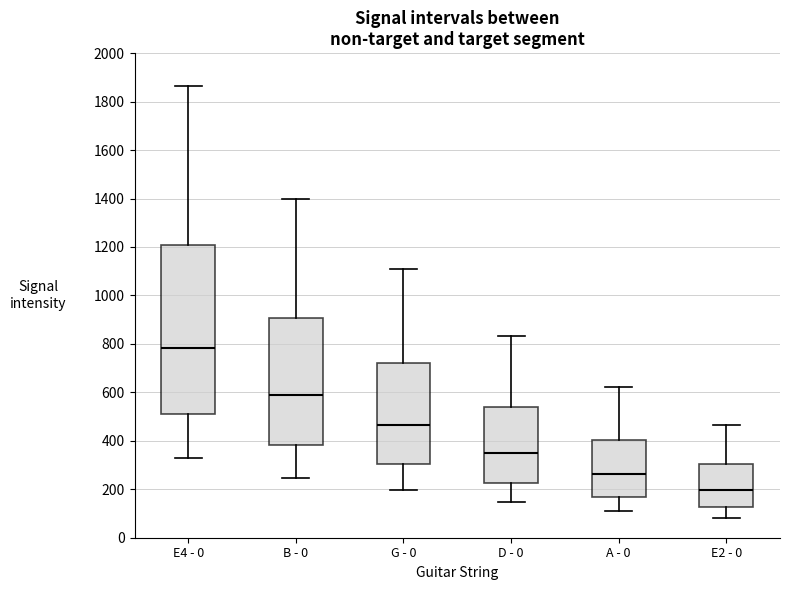

Reading left to right, read every box against the y-axis: the position of its median line, the range the box covers, and the ends of its whiskers. The values are not printed on the chart, so give them approximately, as read against the axis.

E4 - 0: median 780, box 500 to 1200, whiskers 320 to 1860
B - 0: median 580, box 380 to 900, whiskers 240 to 1400
G - 0: median 460, box 300 to 720, whiskers 200 to 1100
D - 0: median 340, box 220 to 540, whiskers 140 to 840
A - 0: median 260, box 160 to 400, whiskers 120 to 620
E2 - 0: median 200, box 120 to 300, whiskers 80 to 460